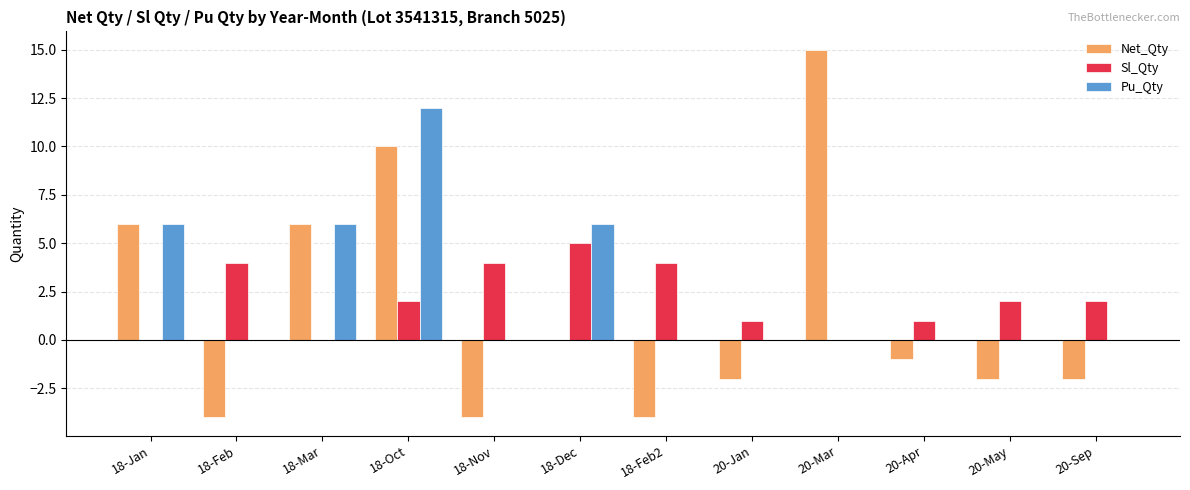

What is the maximum value shown in the chart?

15